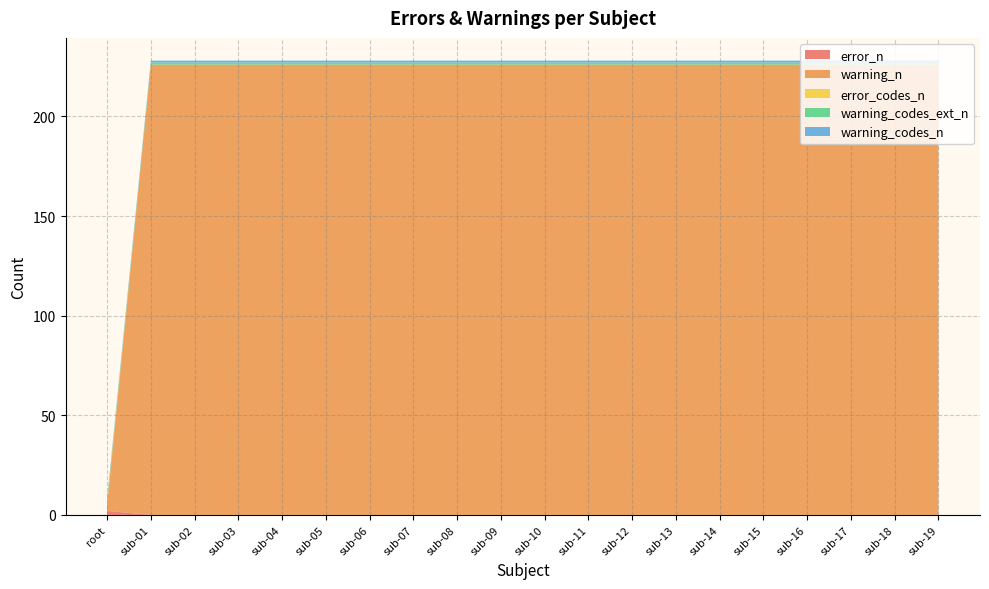

Reading left to right, extract all data points from this chart.

error_n: 2	0	0	0	0	0	0	0	0	0	0	0	0	0	0	0	0	0	0	0
warning_n: 3	226	226	226	226	226	226	226	226	226	226	226	226	226	226	226	226	226	226	226
error_codes_n: 1	0	0	0	0	0	0	0	0	0	0	0	0	0	0	0	0	0	0	0
warning_codes_ext_n: 1	1	1	1	1	1	1	1	1	1	1	1	1	1	1	1	1	1	1	1
warning_codes_n: 1	1	1	1	1	1	1	1	1	1	1	1	1	1	1	1	1	1	1	1